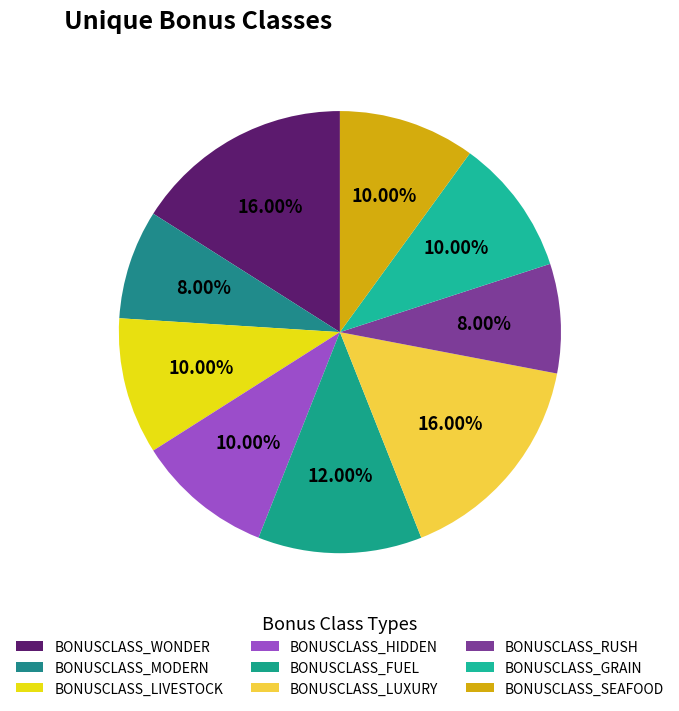

What portion of the pie excludes BONUSCLASS_WONDER?

84.0%